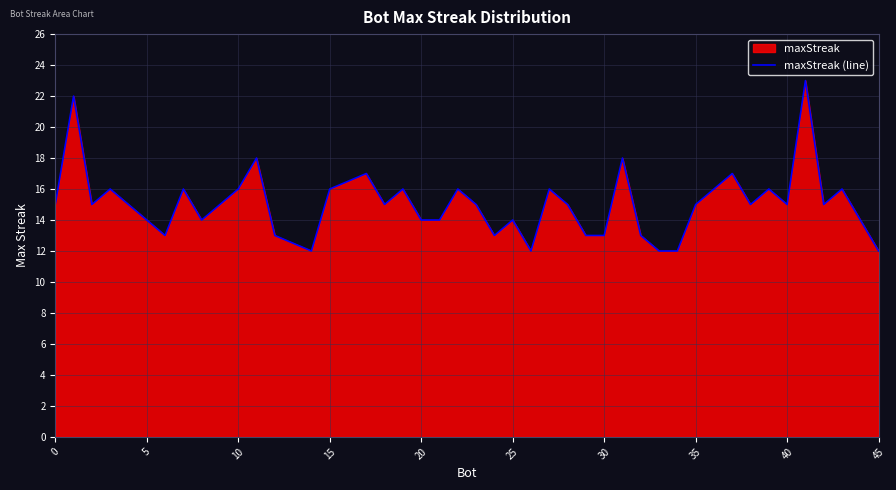

True or false: there are more than 0 points higher than both neighbors.

True